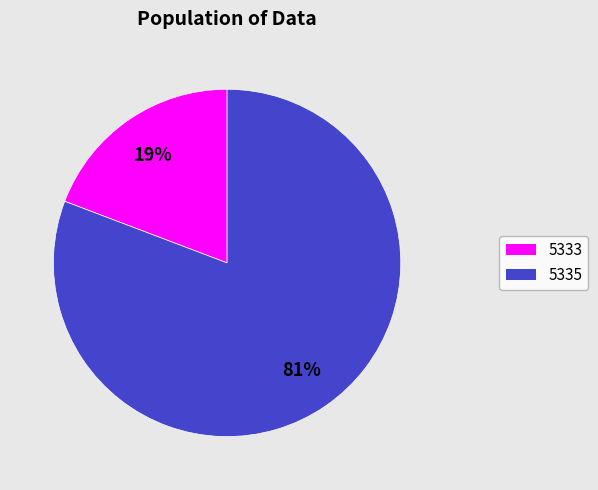

Is the sum of 5335 and 5333 greater than half?

Yes